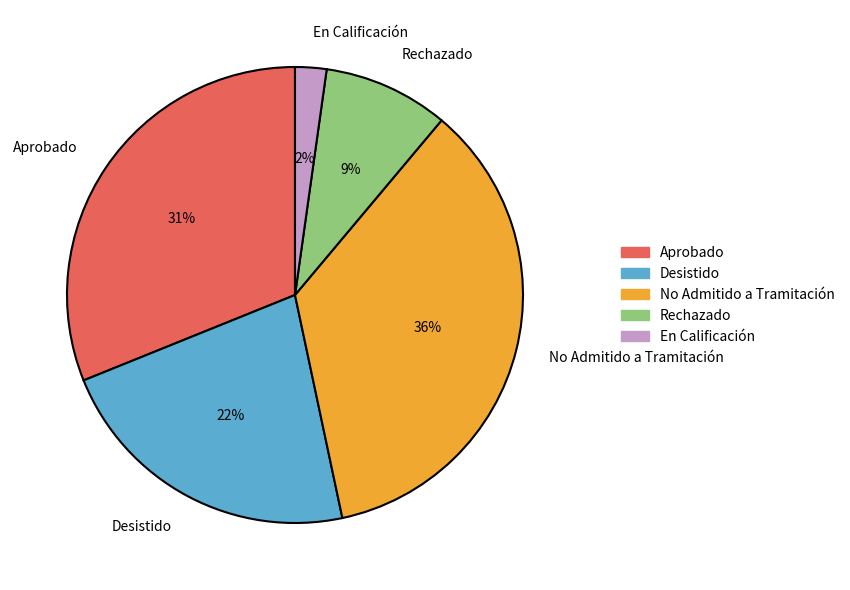

Which has a higher value, No Admitido a Tramitación or Rechazado?

No Admitido a Tramitación